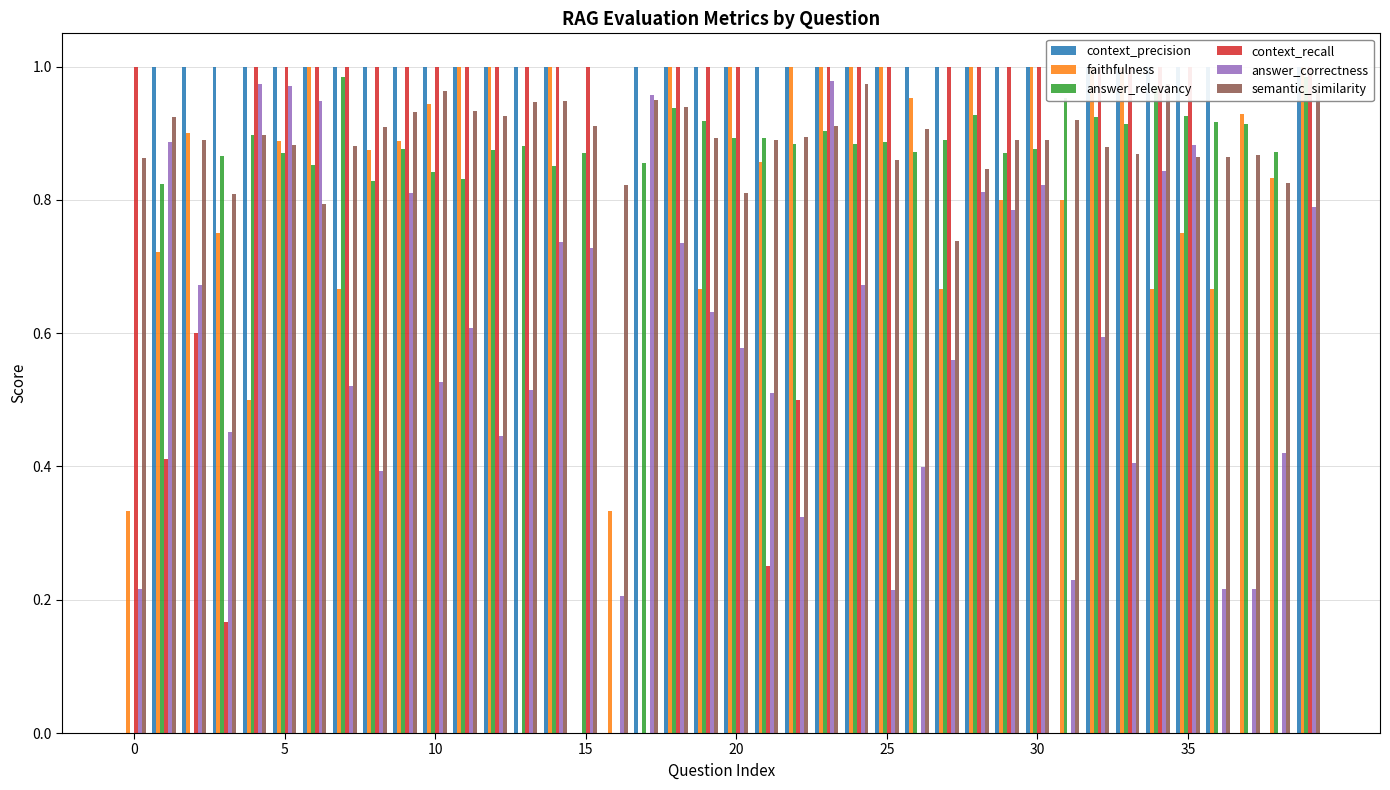

True or false: faithfulness has a value of 1.0 at 20.

True